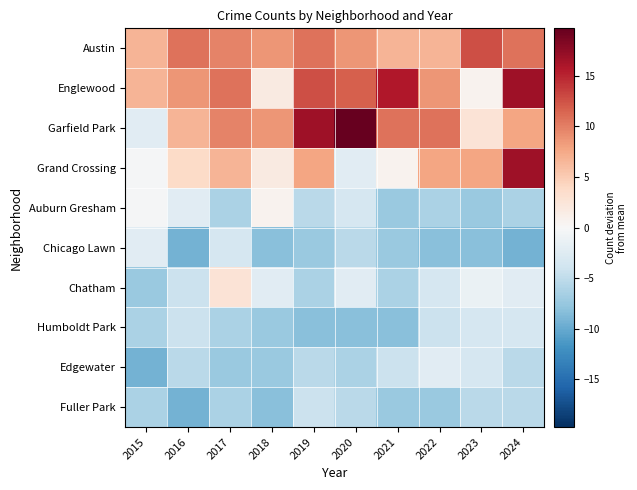

Reading left to right, transcribe all the data shown in this chart.

Austin: 2015=6.7	2016=10.7	2017=9.7	2018=8.7	2019=10.7	2020=8.7	2021=6.7	2022=6.7	2023=12.7	2024=10.7
Englewood: 2015=6.7	2016=8.7	2017=10.7	2018=1.7	2019=12.7	2020=11.7	2021=15.7	2022=8.7	2023=0.7	2024=16.7
Garfield Park: 2015=-2.3	2016=6.7	2017=9.7	2018=8.7	2019=16.7	2020=19.7	2021=10.7	2022=10.7	2023=2.7	2024=7.7
Grand Crossing: 2015=-0.3	2016=3.7	2017=6.7	2018=1.7	2019=7.7	2020=-2.3	2021=0.7	2022=7.7	2023=7.7	2024=16.7
Auburn Gresham: 2015=-0.3	2016=-2.3	2017=-6.3	2018=0.7	2019=-5.3	2020=-3.3	2021=-7.3	2022=-6.3	2023=-7.3	2024=-6.3
Chicago Lawn: 2015=-2.3	2016=-9.3	2017=-3.3	2018=-8.3	2019=-7.3	2020=-5.3	2021=-7.3	2022=-8.3	2023=-8.3	2024=-9.3
Chatham: 2015=-7.3	2016=-4.3	2017=2.7	2018=-2.3	2019=-6.3	2020=-2.3	2021=-6.3	2022=-3.3	2023=-1.3	2024=-2.3
Humboldt Park: 2015=-6.3	2016=-4.3	2017=-6.3	2018=-7.3	2019=-8.3	2020=-8.3	2021=-8.3	2022=-4.3	2023=-3.3	2024=-3.3
Edgewater: 2015=-9.3	2016=-5.3	2017=-7.3	2018=-7.3	2019=-5.3	2020=-6.3	2021=-4.3	2022=-2.3	2023=-3.3	2024=-5.3
Fuller Park: 2015=-6.3	2016=-9.3	2017=-6.3	2018=-8.3	2019=-4.3	2020=-5.3	2021=-7.3	2022=-7.3	2023=-5.3	2024=-5.3